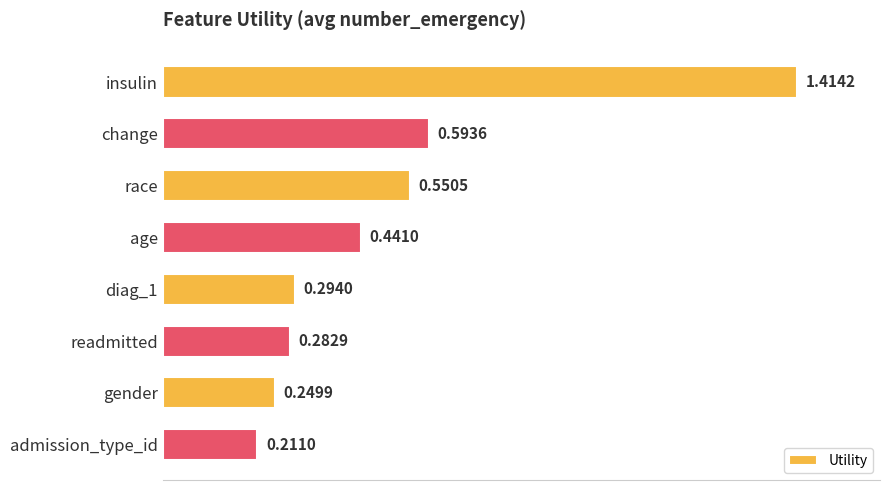

What is the label of the 7th bar from the top?

gender